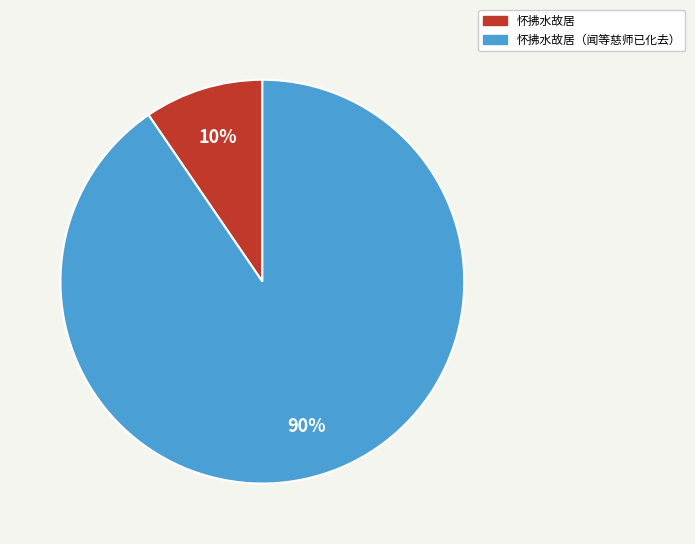

Is there any slice that represents more than half of the pie?

Yes